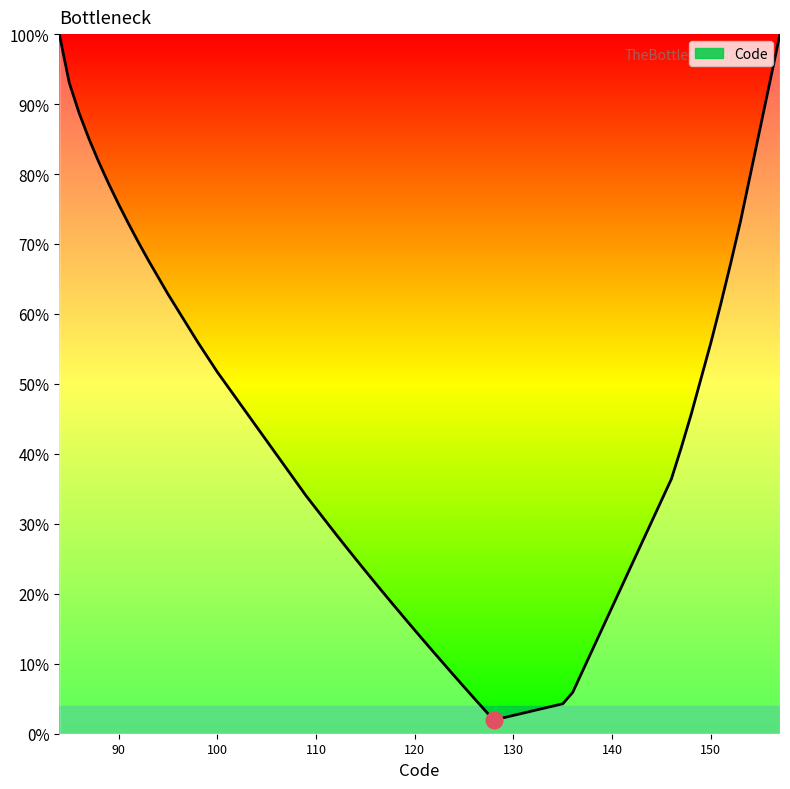

What is the greatest value displayed?

100.0